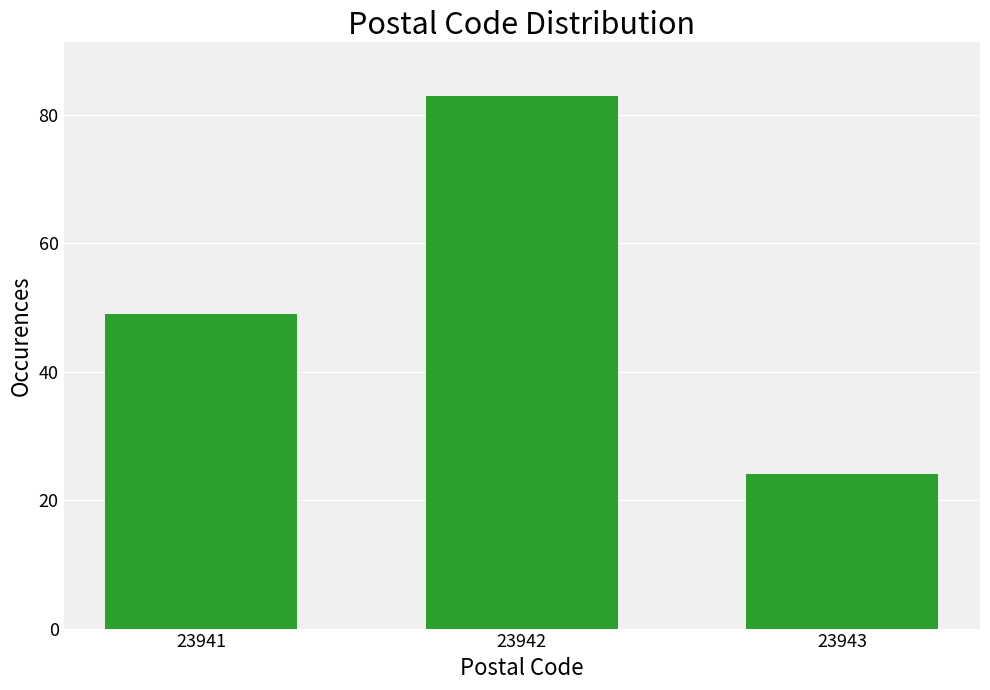

Reading left to right, what are all the values shown in this chart?

49	83	24